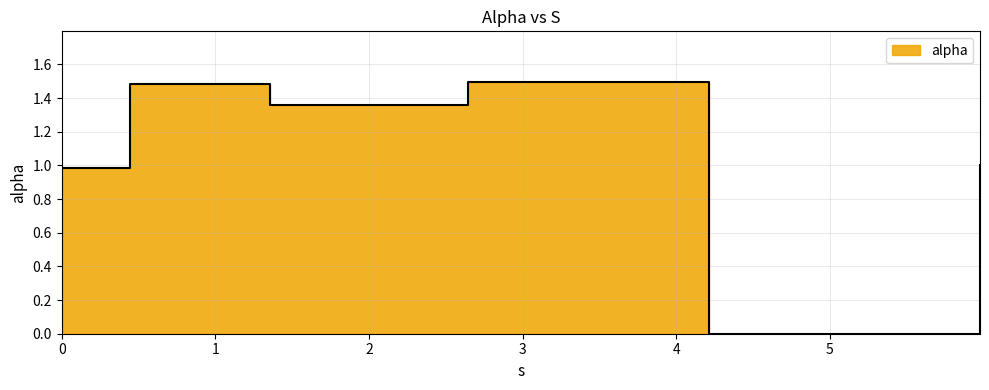

Which category has the lowest value across all series?

4.2130103726229615